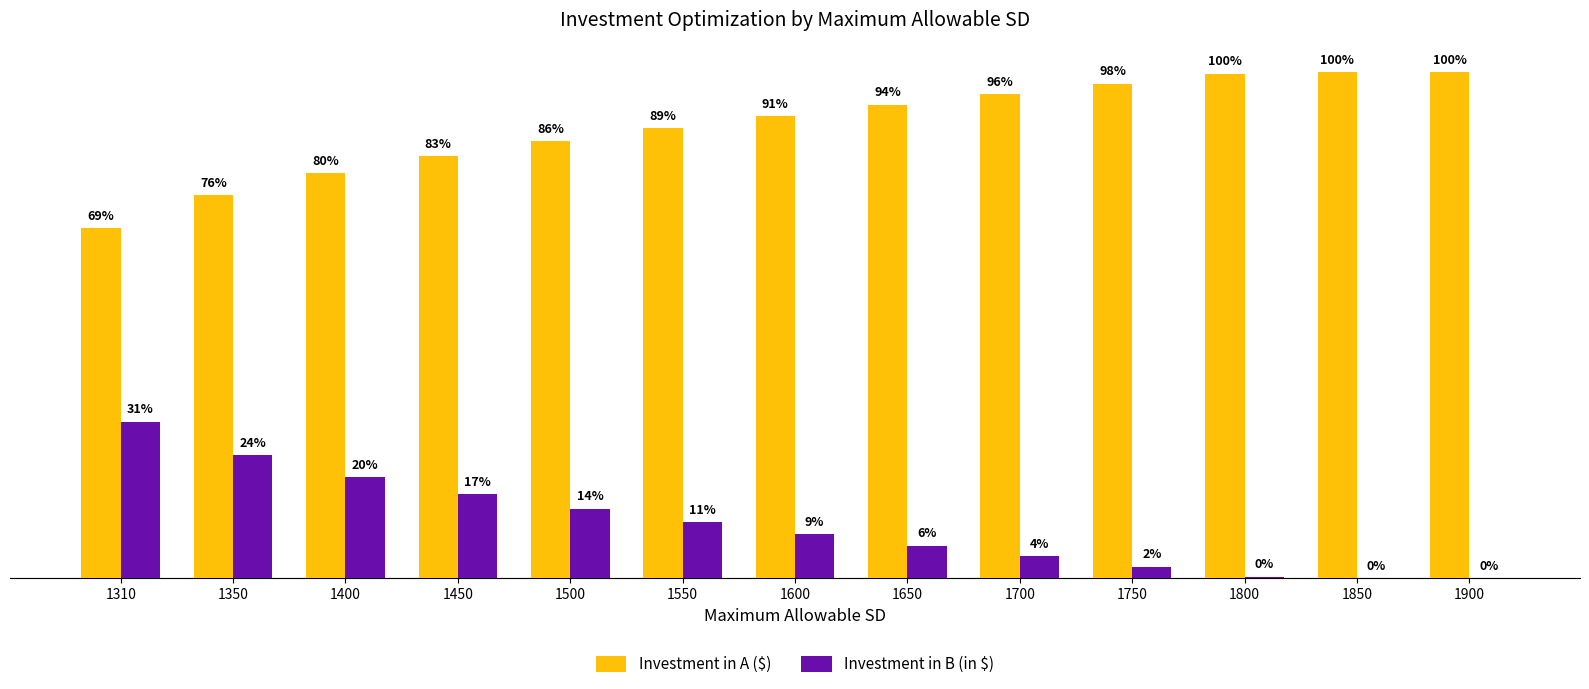

Which series has the largest total across all categories?

Investment in A ($)